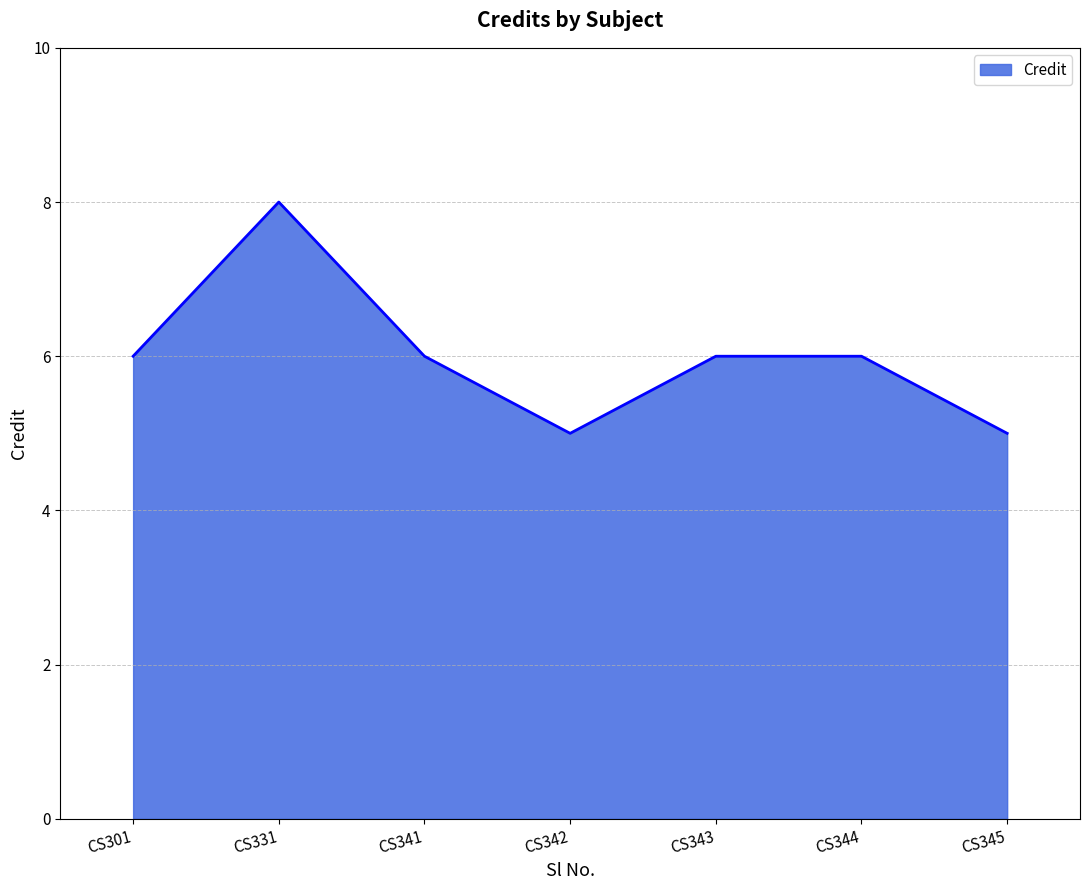

The chart shows a value of 8 at CS342. True or false?

False